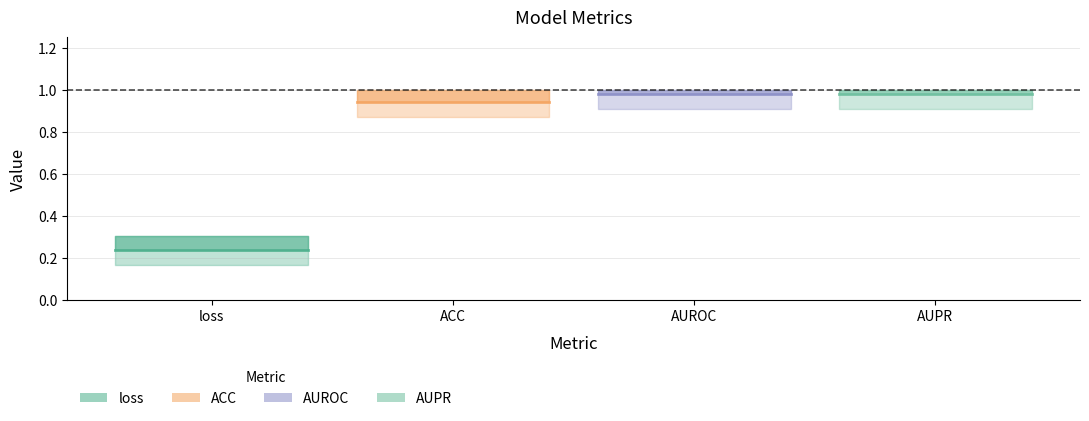

Rank the series by their maximum value, from lowest to highest.

loss, ACC, AUROC, AUPR